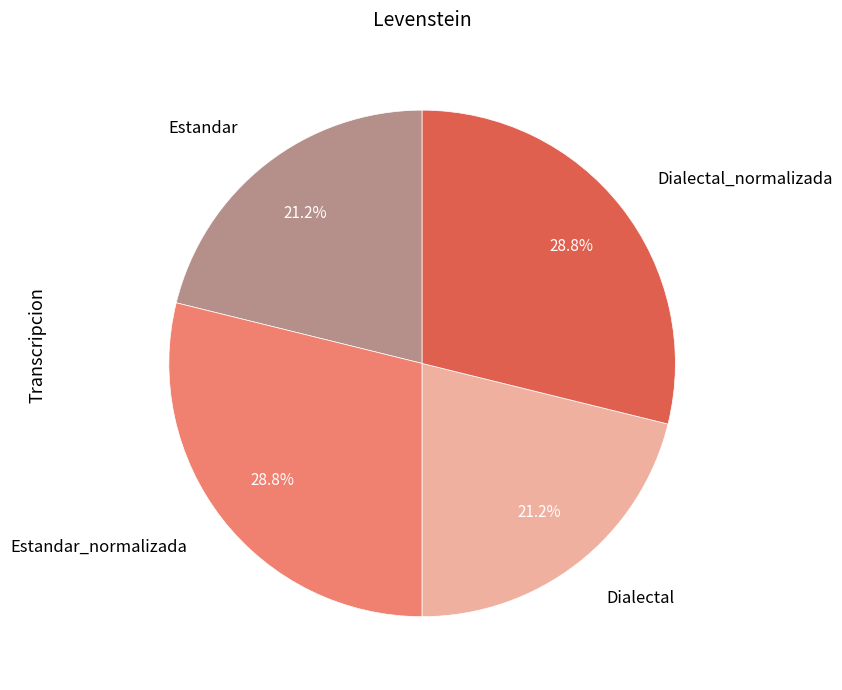

What percentage is the Estandar slice, to the nearest percent?

21%